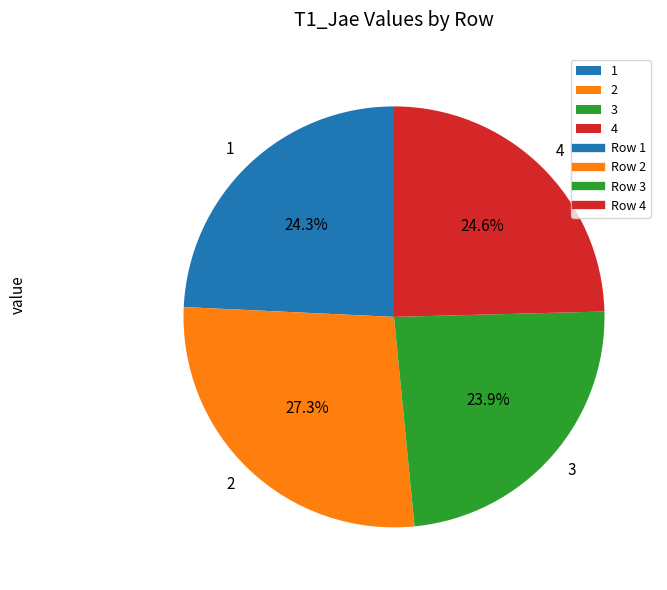

To the nearest percent, what percentage of the pie is 4?

25%